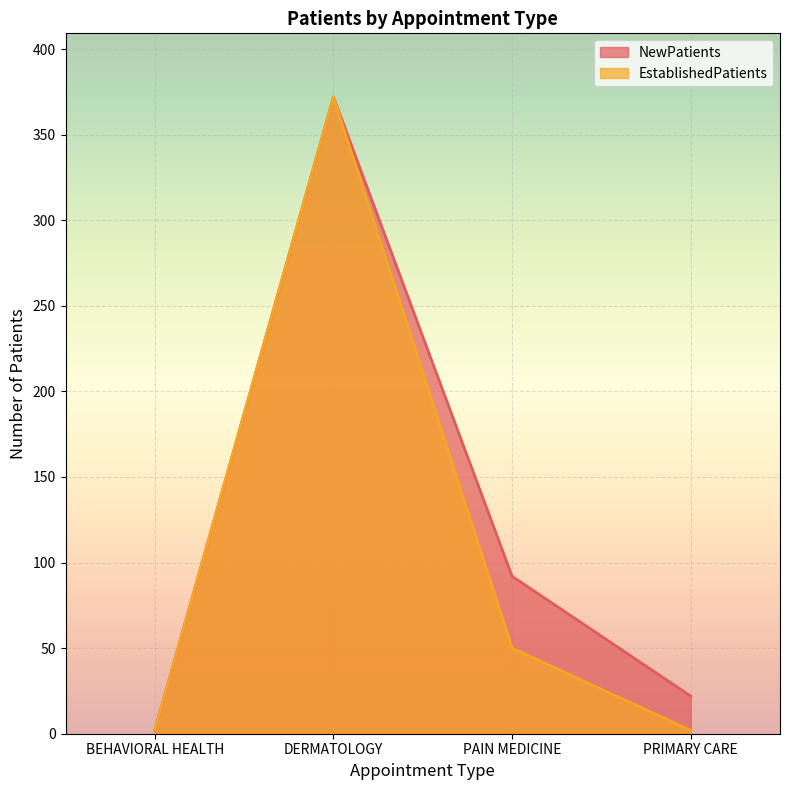

Where is NewPatients nearest to the value 187?

PAIN MEDICINE